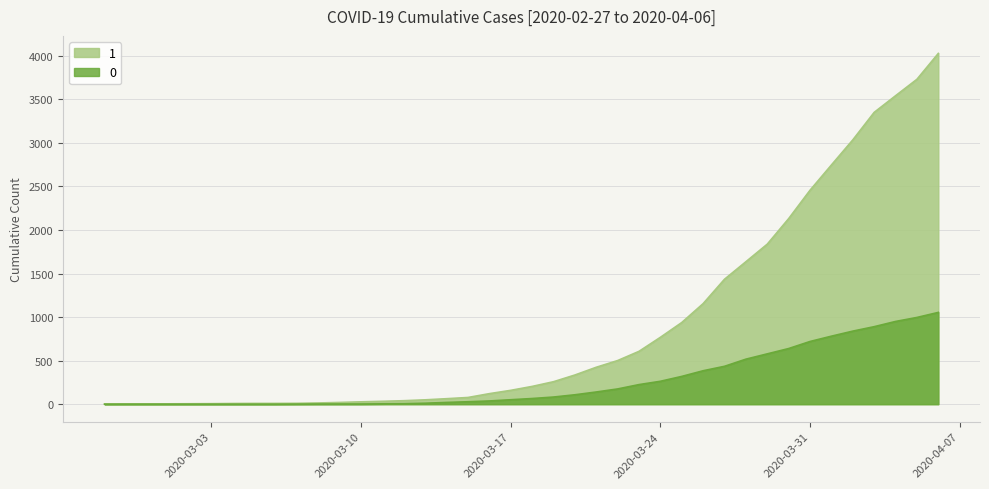

At how many categories does at least one series exceed 1411?

11